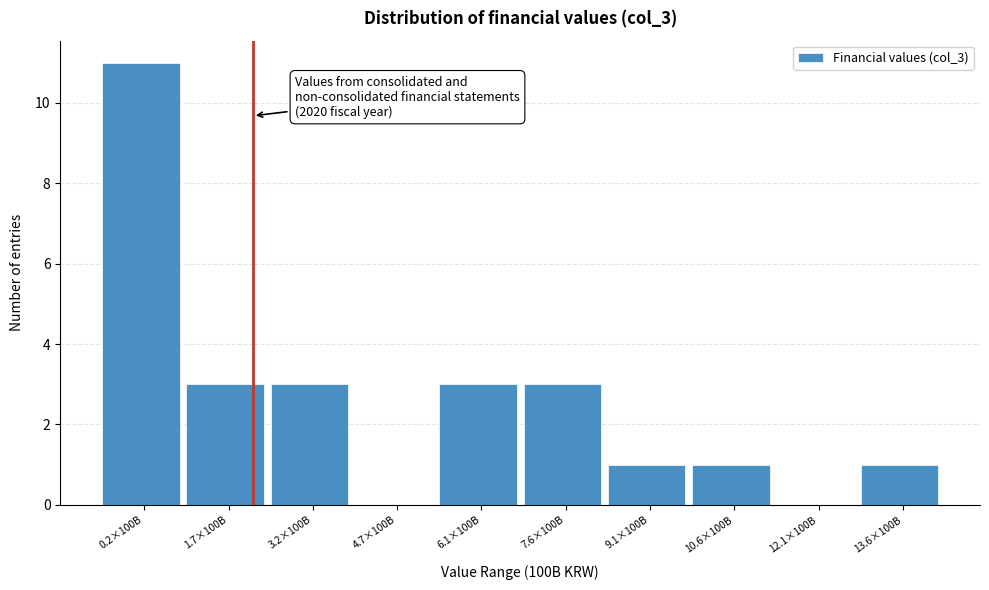

Reading left to right, extract all data points from this chart.

0.2×100B=11	1.7×100B=3	3.2×100B=3	4.7×100B=0	6.1×100B=3	7.6×100B=3	9.1×100B=1	10.6×100B=1	12.1×100B=0	13.6×100B=1